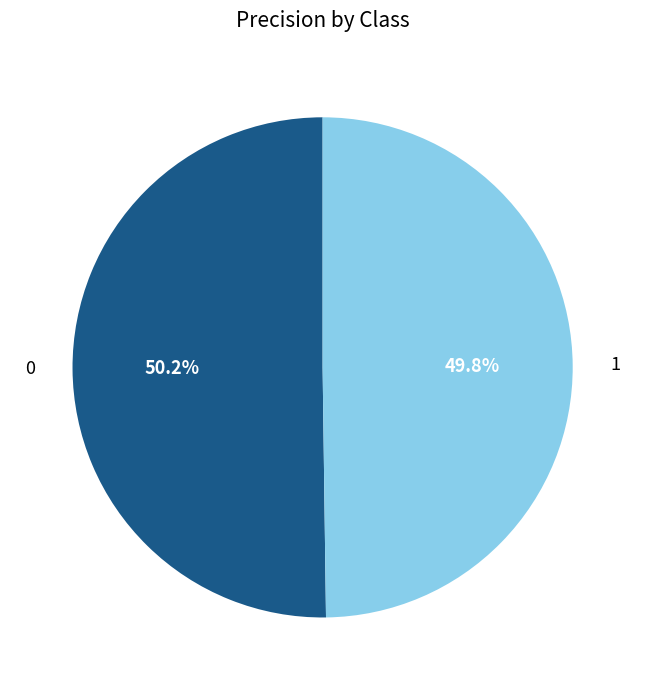

What percentage is NOT represented by 1?

50.2%